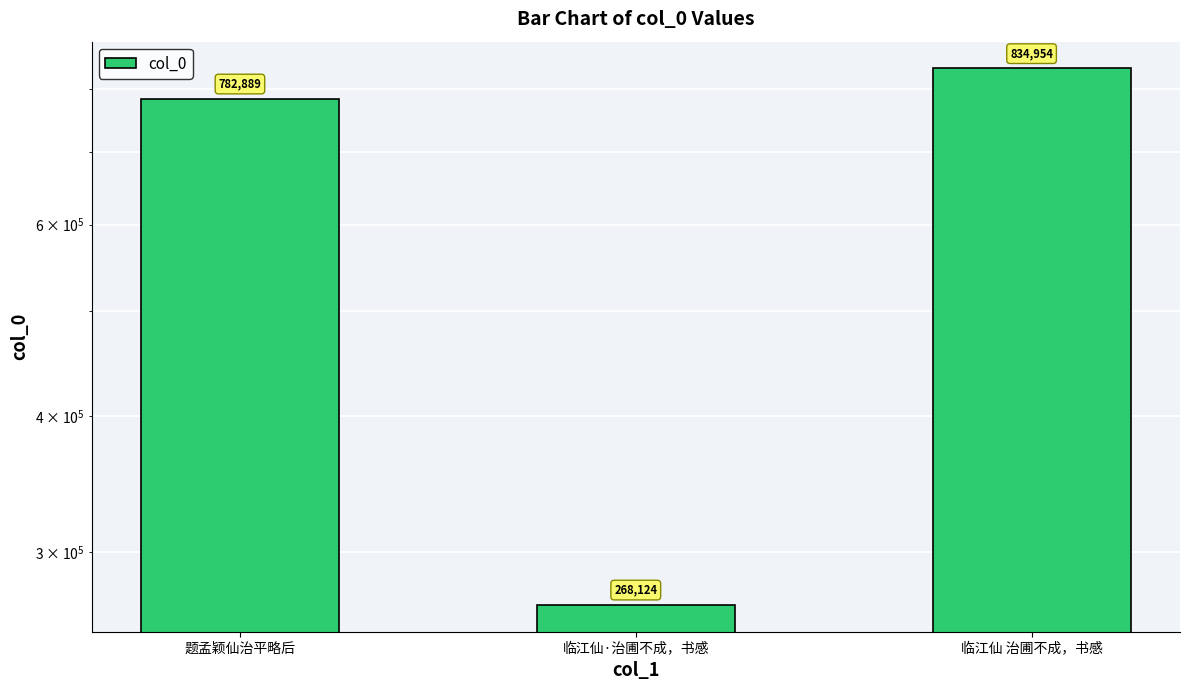

Which category has the highest value across all series?

临江仙 治圃不成，书感